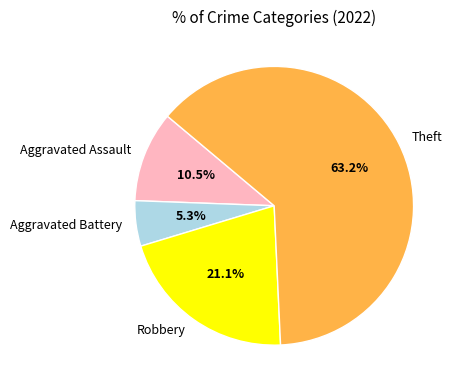

What percentage is NOT represented by Aggravated Assault?

89.5%